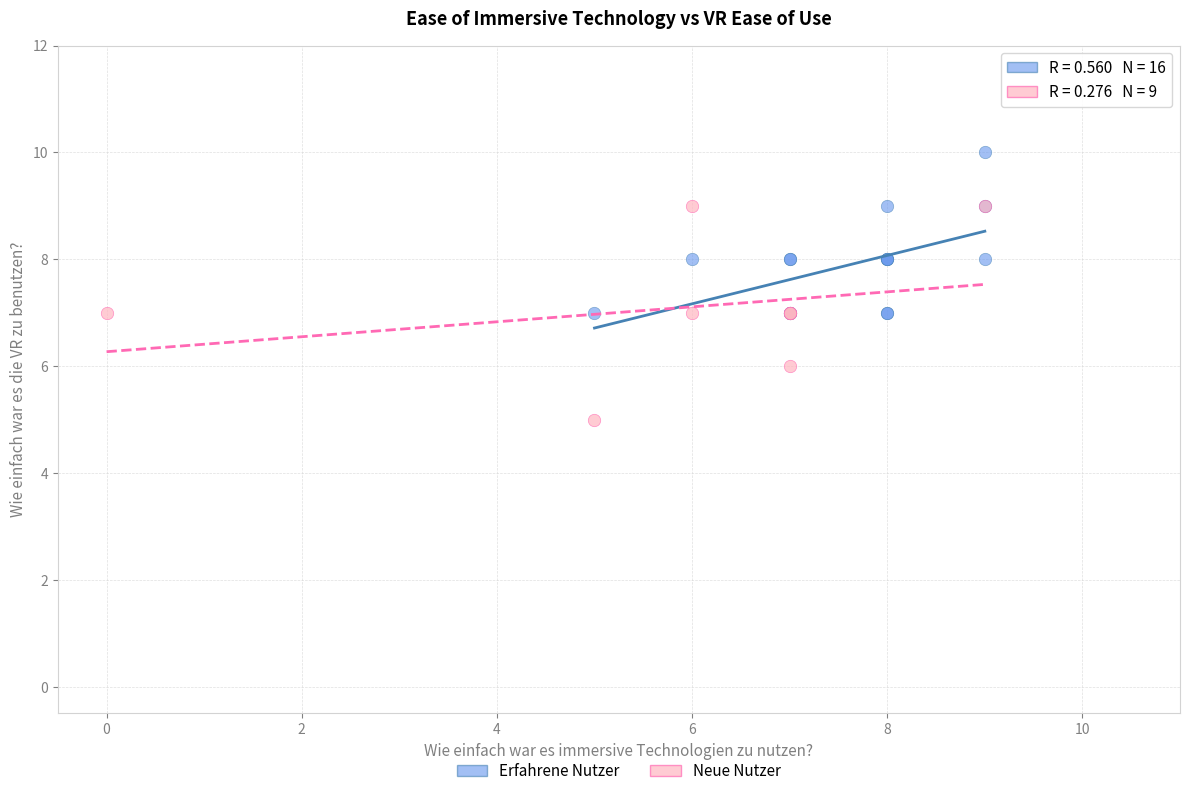

Which series has the largest Y range (max minus min)?

Neue Nutzer